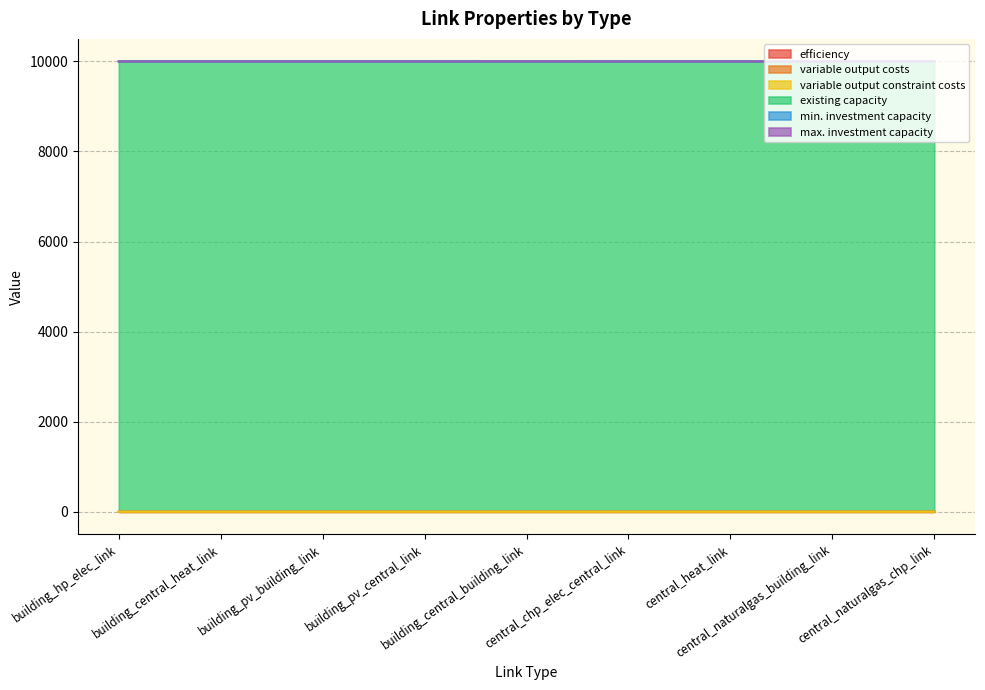

The variable output costs series shows -0.1 at central_naturalgas_building_link. True or false?

False